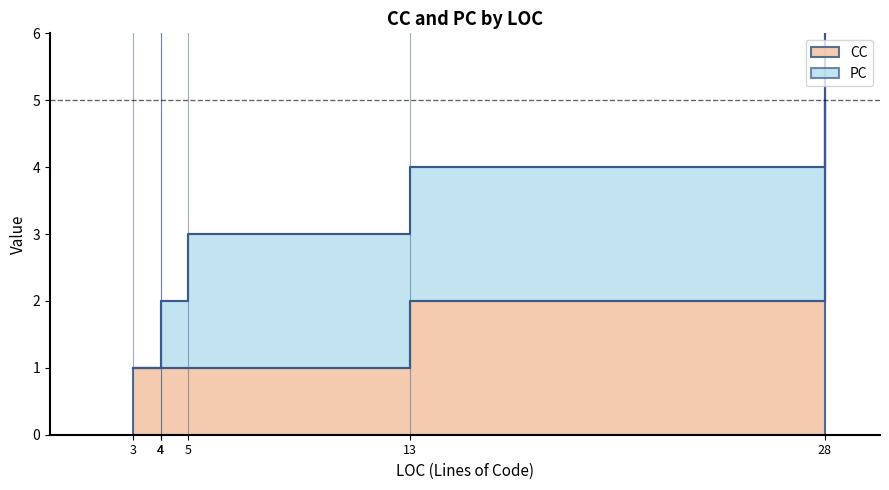

Where is the first local maximum for CC?

28